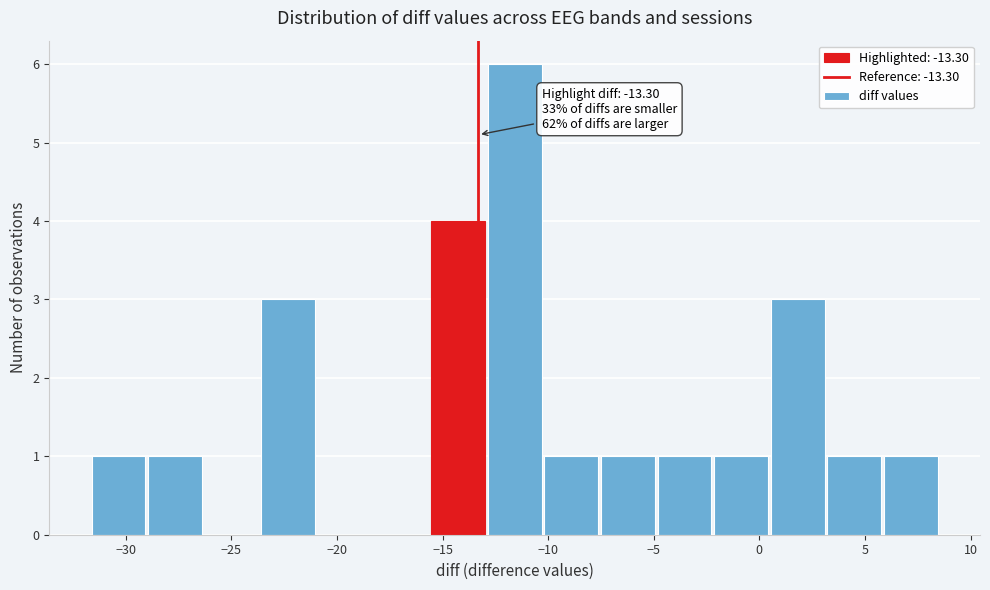

Which range on the x-axis has the tallest bar?

-13.0 to -10.0